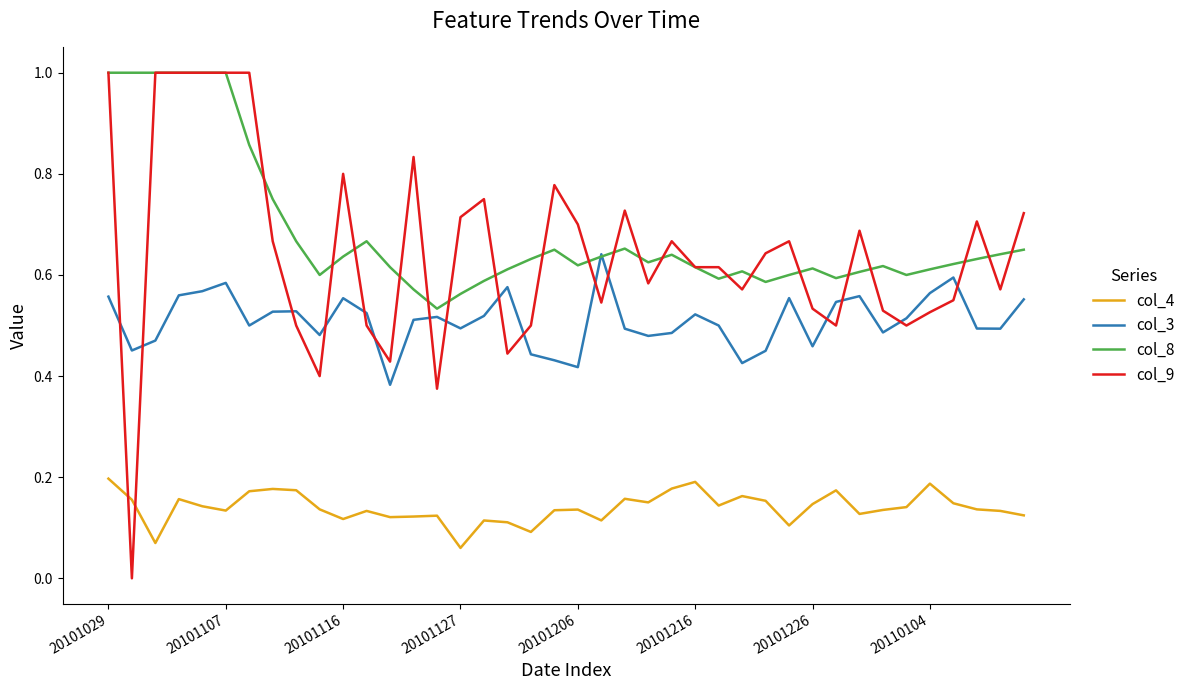

What is the greatest value displayed?

1.0